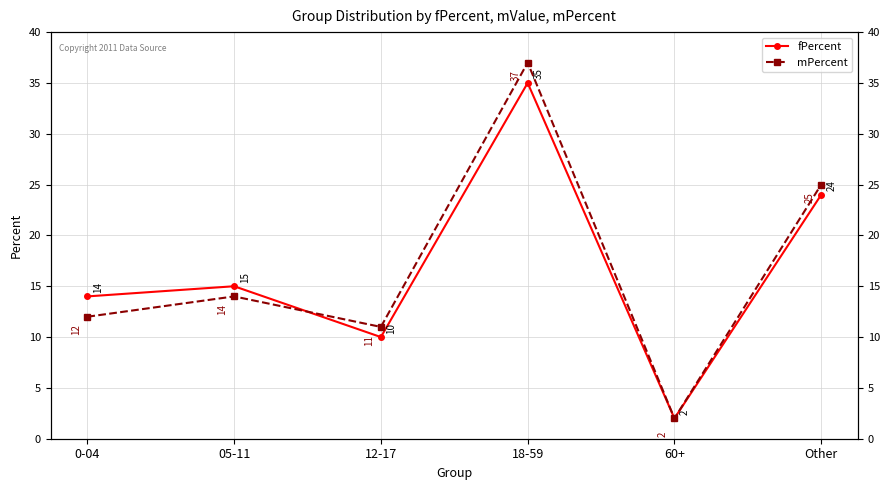

True or false: mPercent and fPercent intersect in this chart.

True